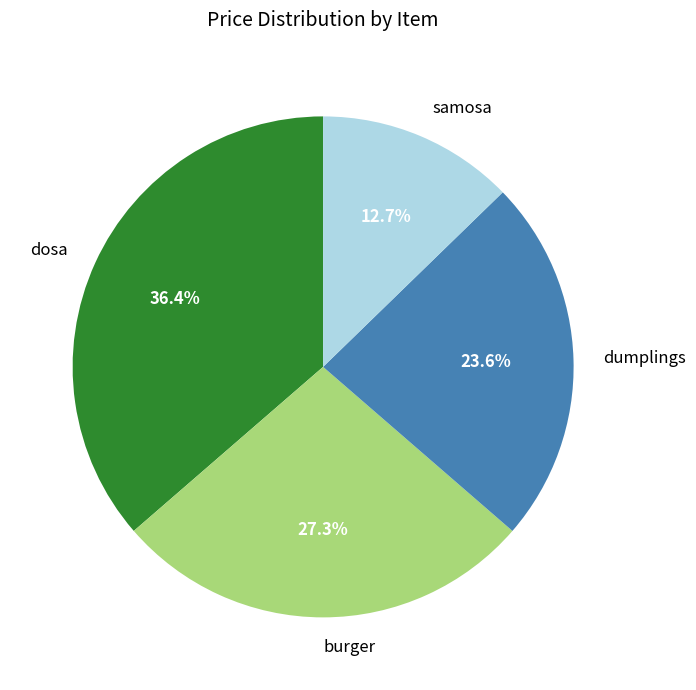

To the nearest percent, what is the difference between the largest and smallest slice percentages?

24%